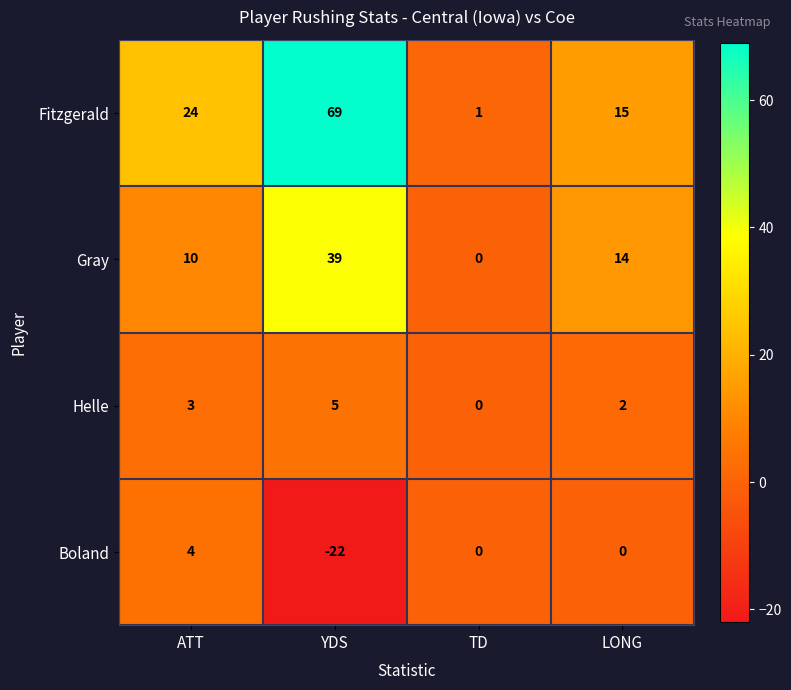

What is the difference between the highest and lowest values at LONG?

15